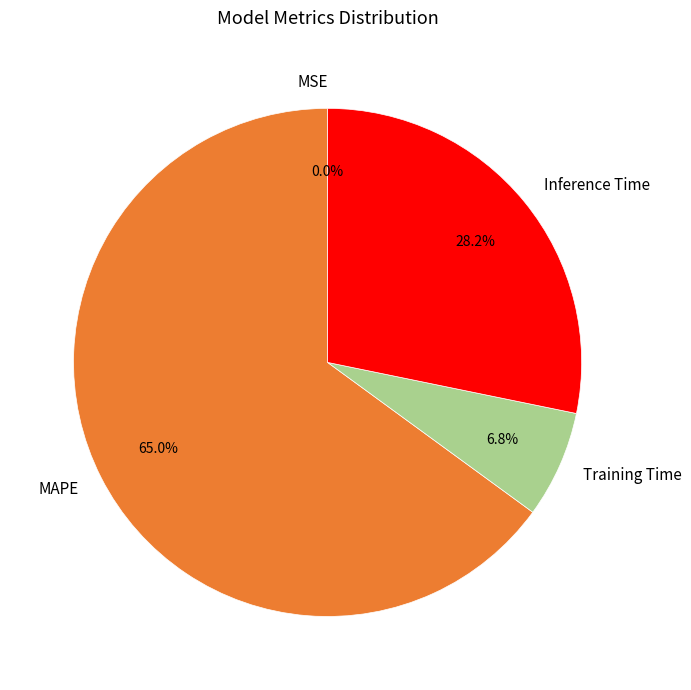

What percentage do Training Time and Inference Time together represent?

35.0%